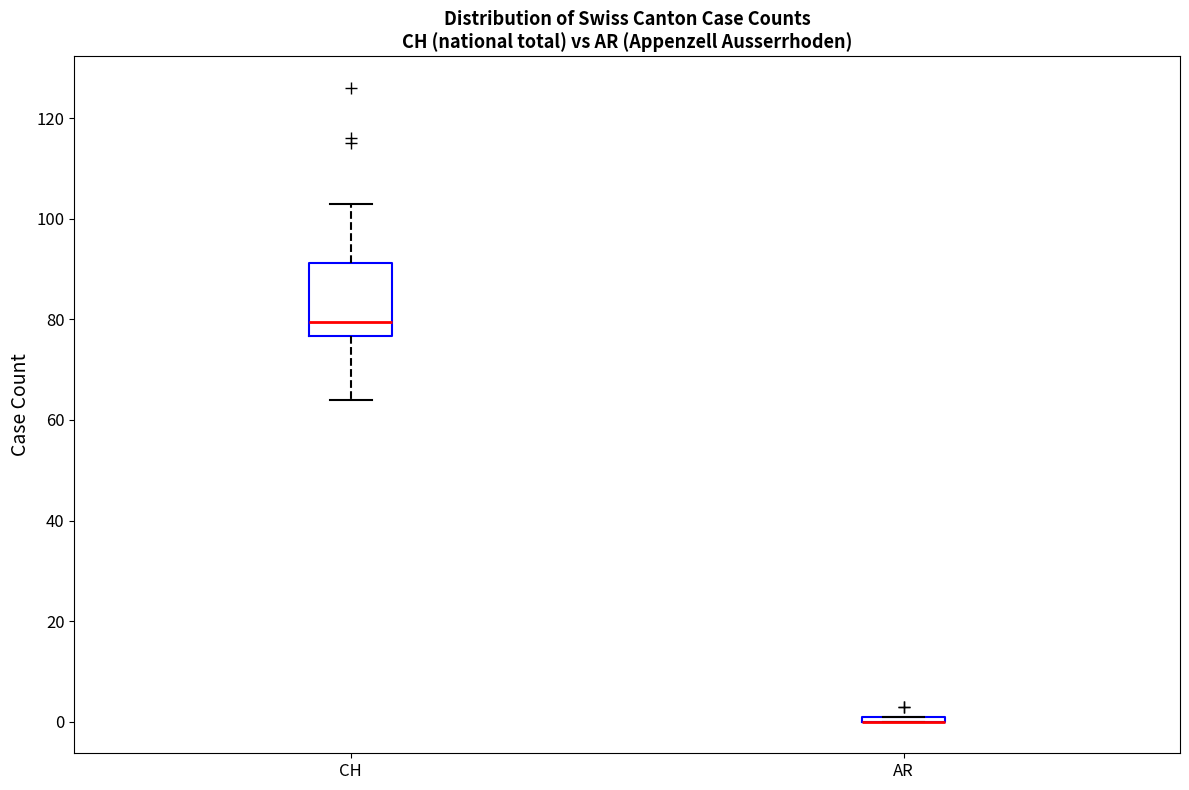

Which box is the tallest, from its lower edge to its upper edge?

CH